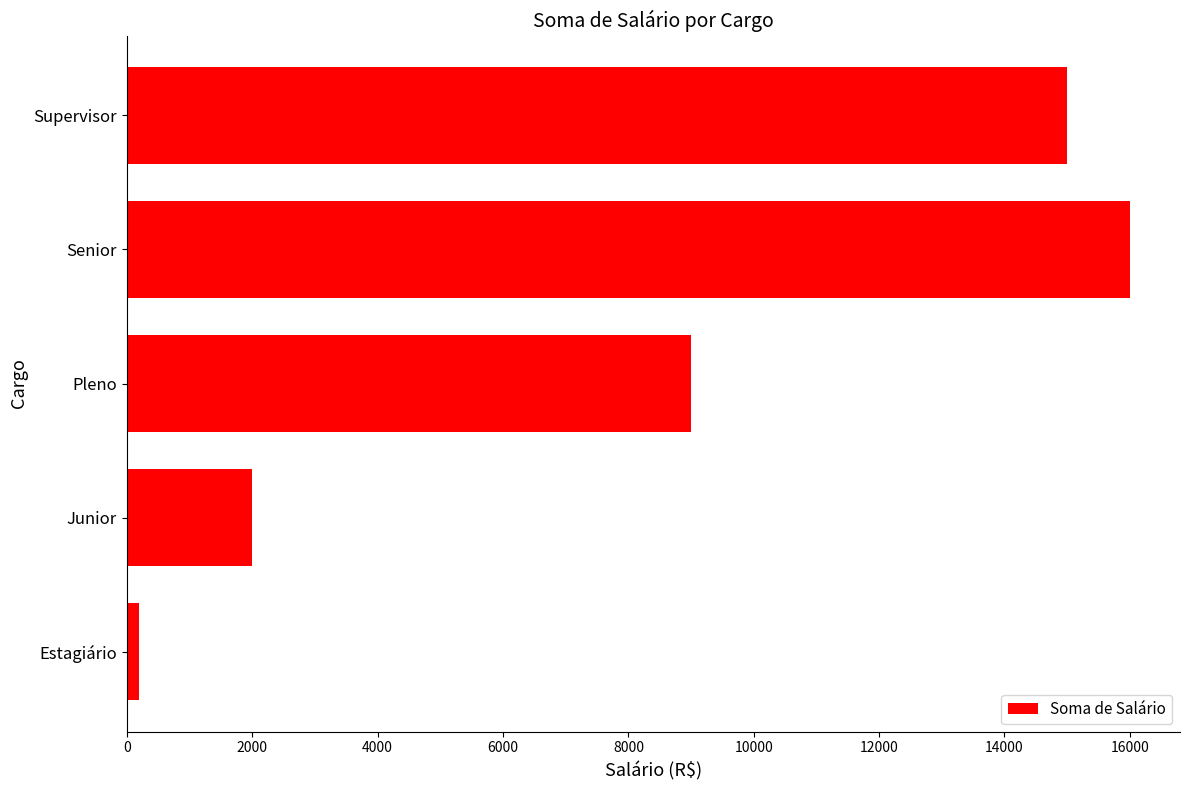

Reading top to bottom, extract all data points from this chart.

15000	16000	9000	2000	200